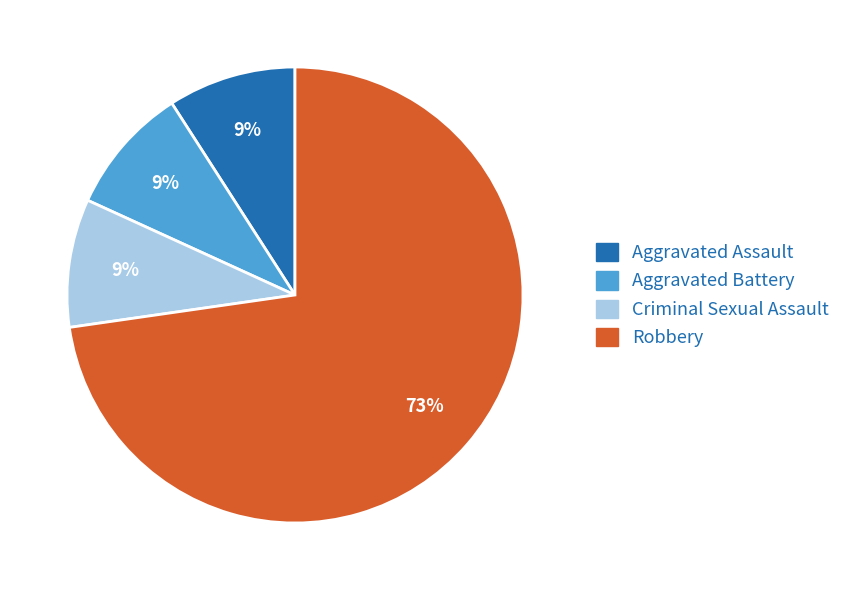

Do Aggravated Assault and Aggravated Battery together represent more than half of the pie?

No